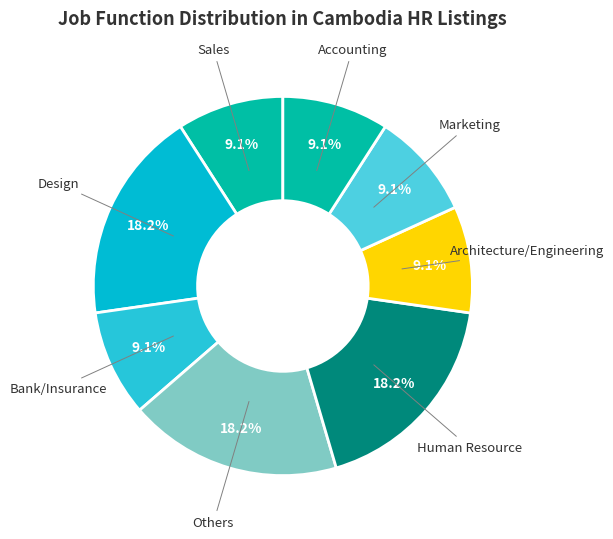

Combined, what portion of the pie is Bank/Insurance and Accounting?

18.2%